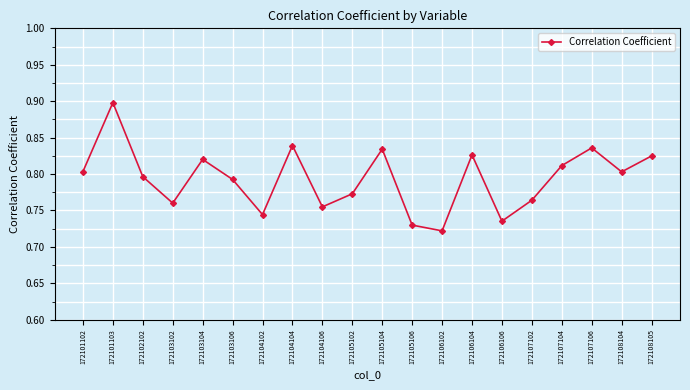

What is the sum of the values at 172106104 and 172106106?

1.6